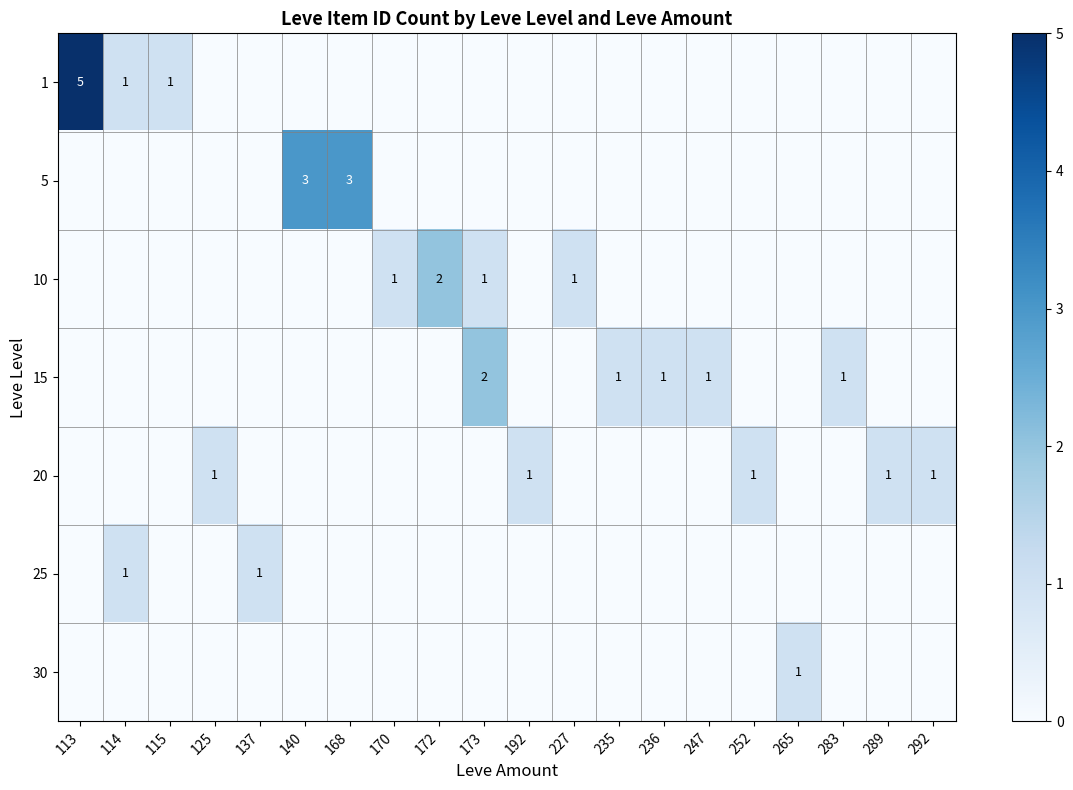

What is the total value across all series at 137?

1